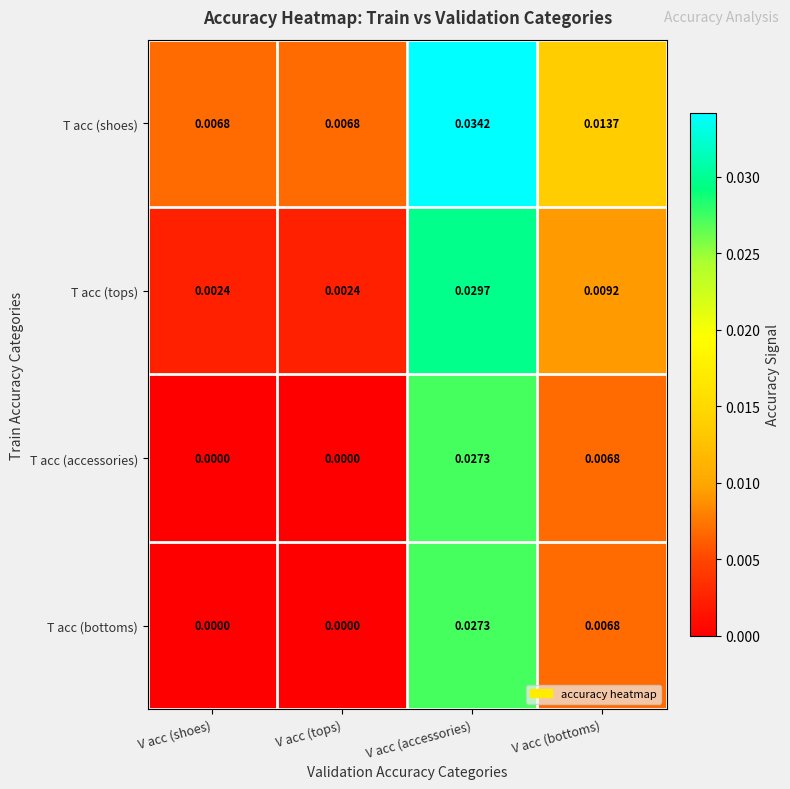

Which series changed the most between V acc (tops) and V acc (accessories)?

T acc (shoes)